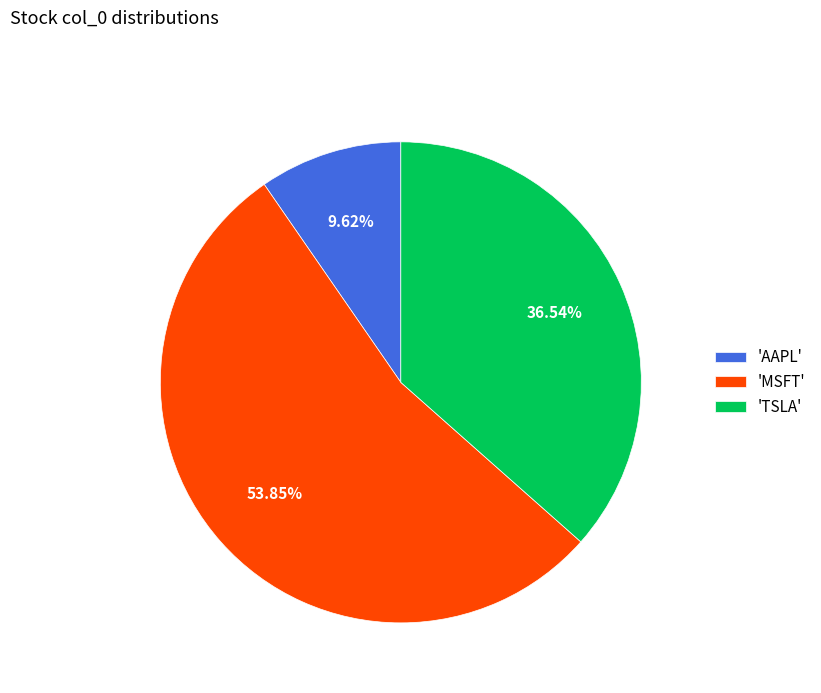

Which slice is the smallest?

'AAPL'